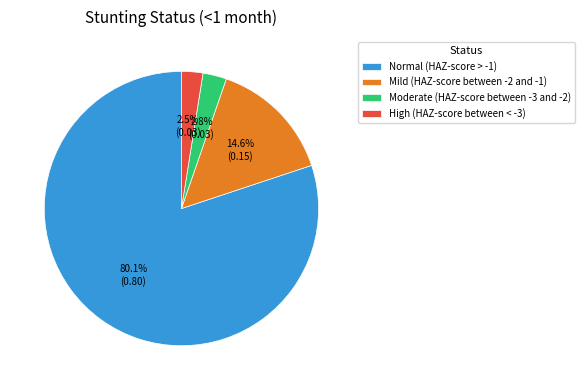

To the nearest percent, what is the difference between the largest and smallest slice percentages?

78%